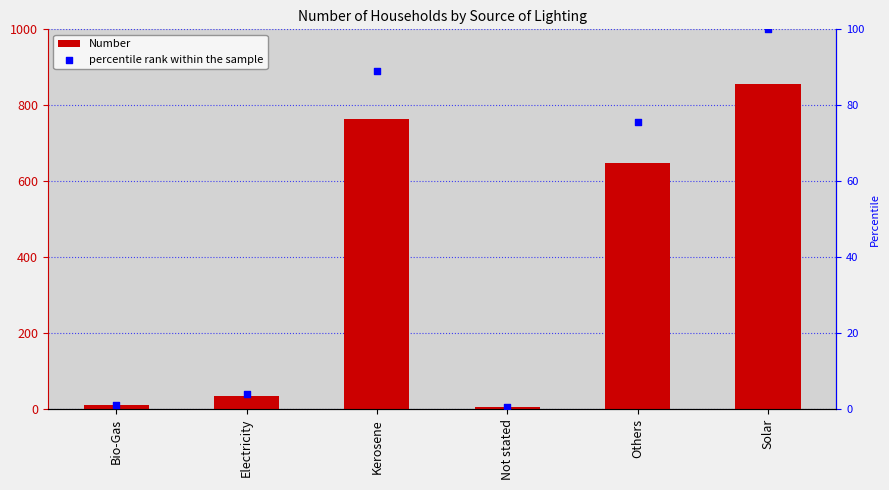

At which category is the sum across all series the highest?

Solar